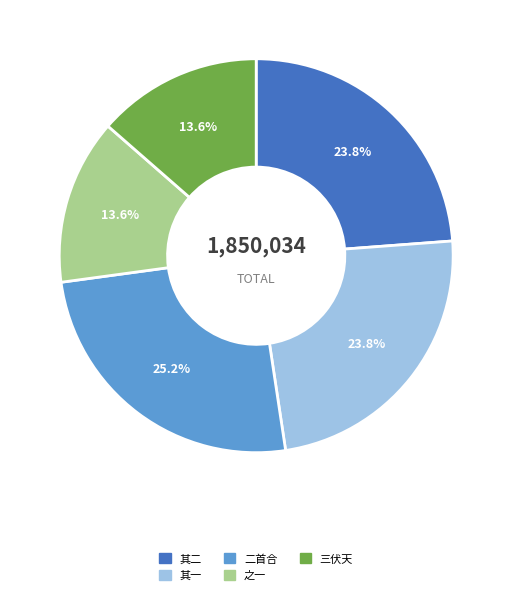

Is there a majority slice in this chart?

No